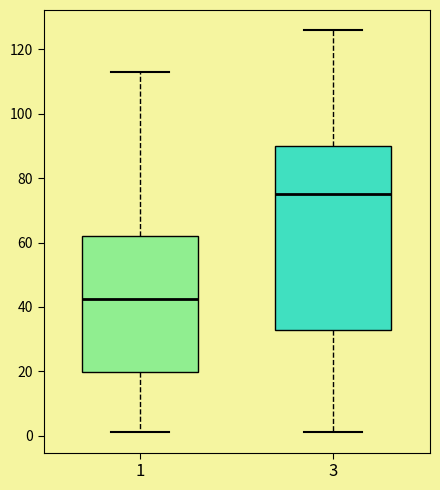

Comparing the boxes themselves (not the whiskers), which one is the tallest?

3